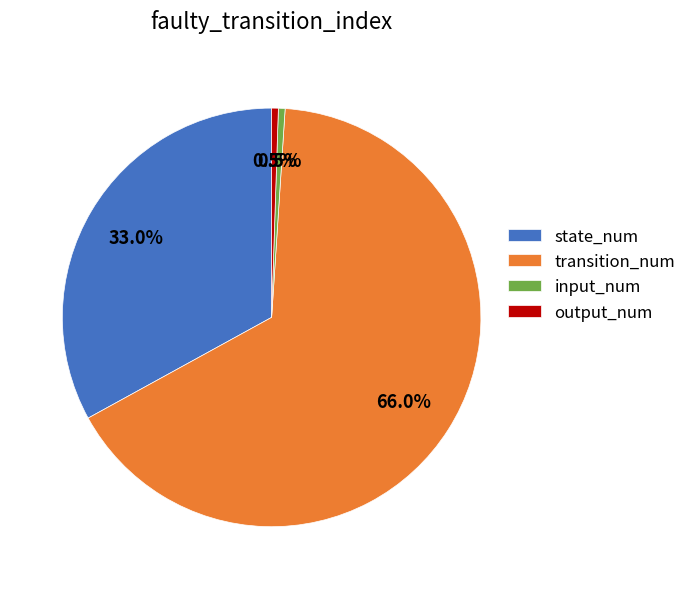

Which category accounts for the majority?

transition_num